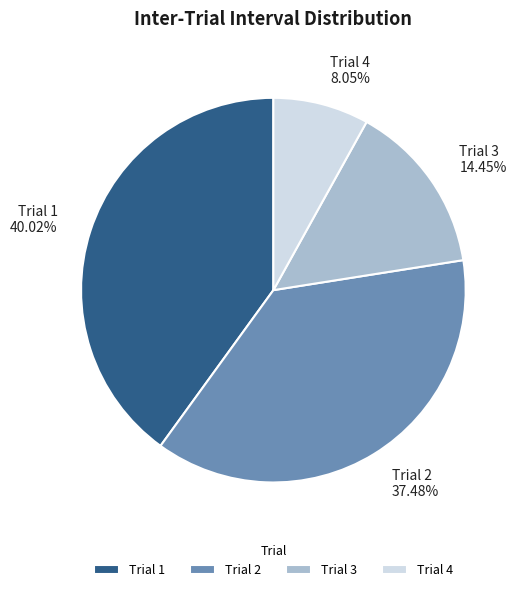

To the nearest percent, what percentage of the pie is Trial 3?

14%